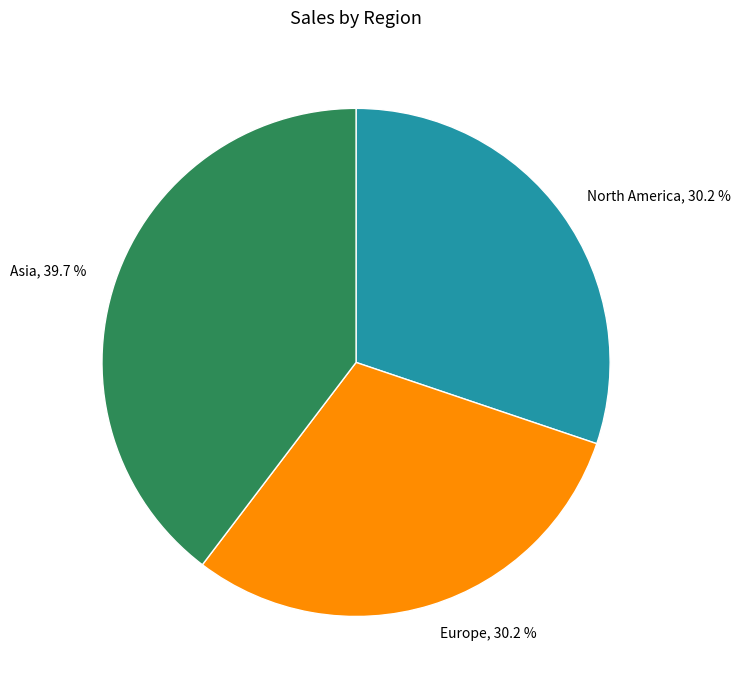

Which has a higher value, Europe, 30.2 % or Asia, 39.7 %?

Asia, 39.7 %